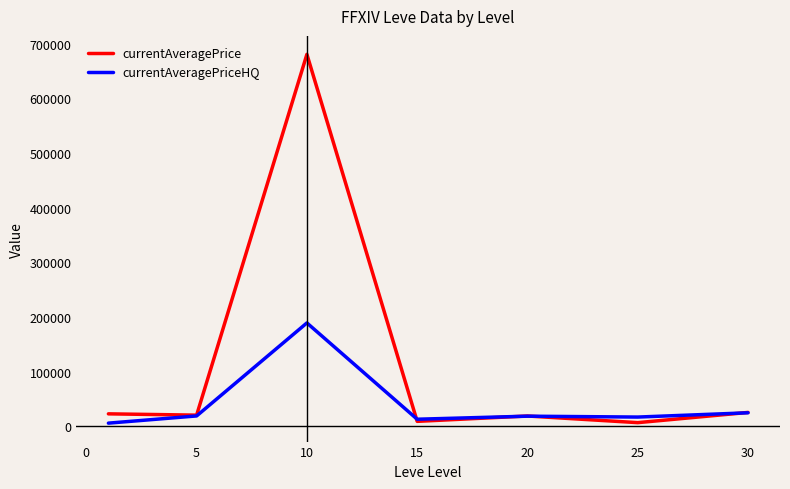

List the series in order of their peak value, lowest first.

currentAveragePriceHQ, currentAveragePrice